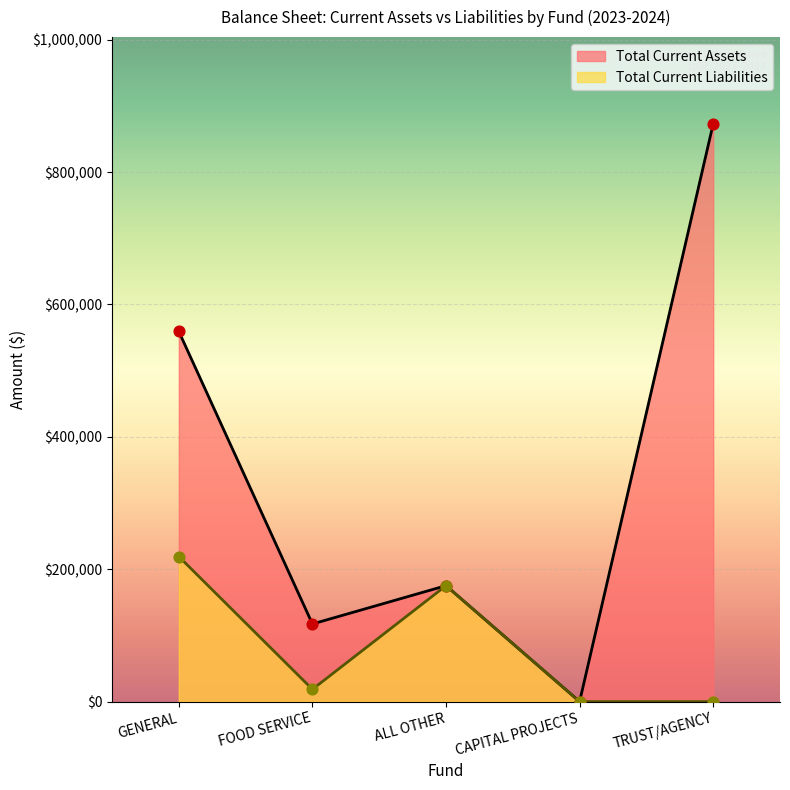

Which series has the largest total across all categories?

Total Current Assets